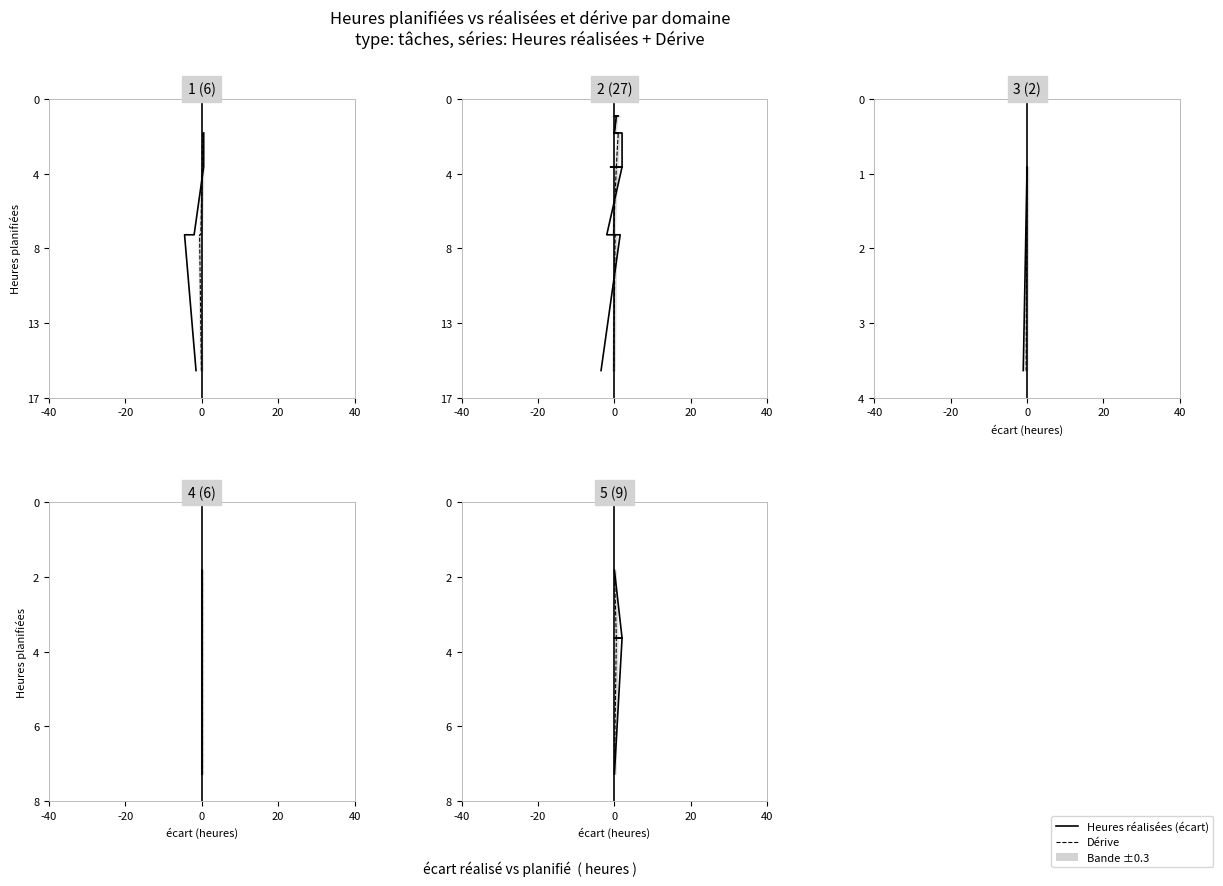

Which series has the largest range (max minus min)?

Heures réalisées (écart)